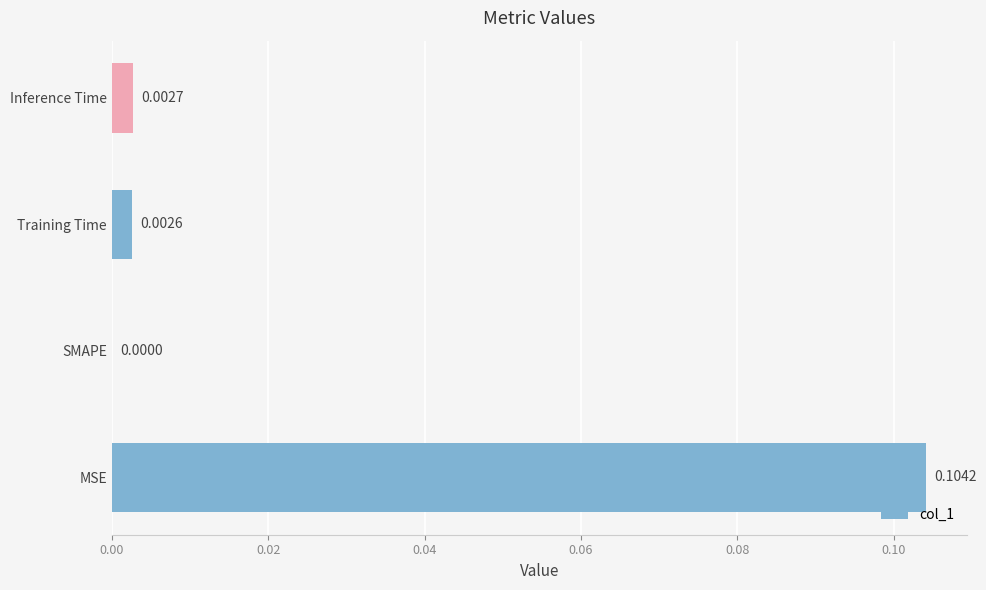

At which label is the value closest to 0?

SMAPE